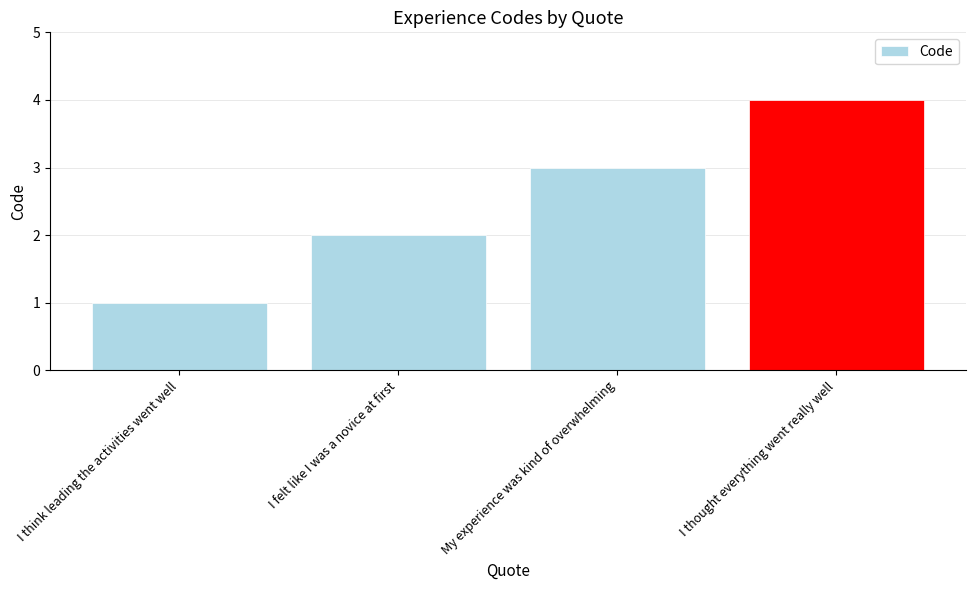

Are the bars horizontal?

No